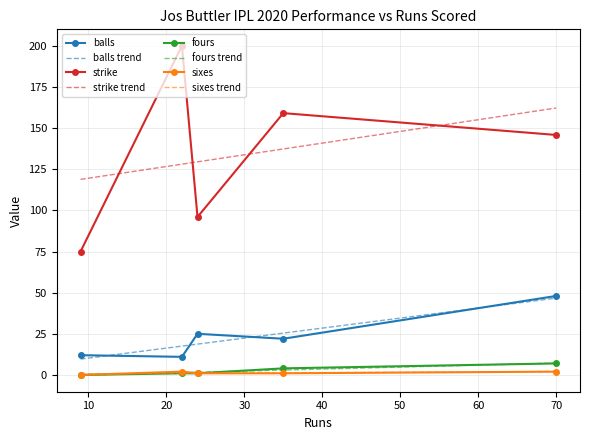

How many interior local valleys does the strike series have?

1